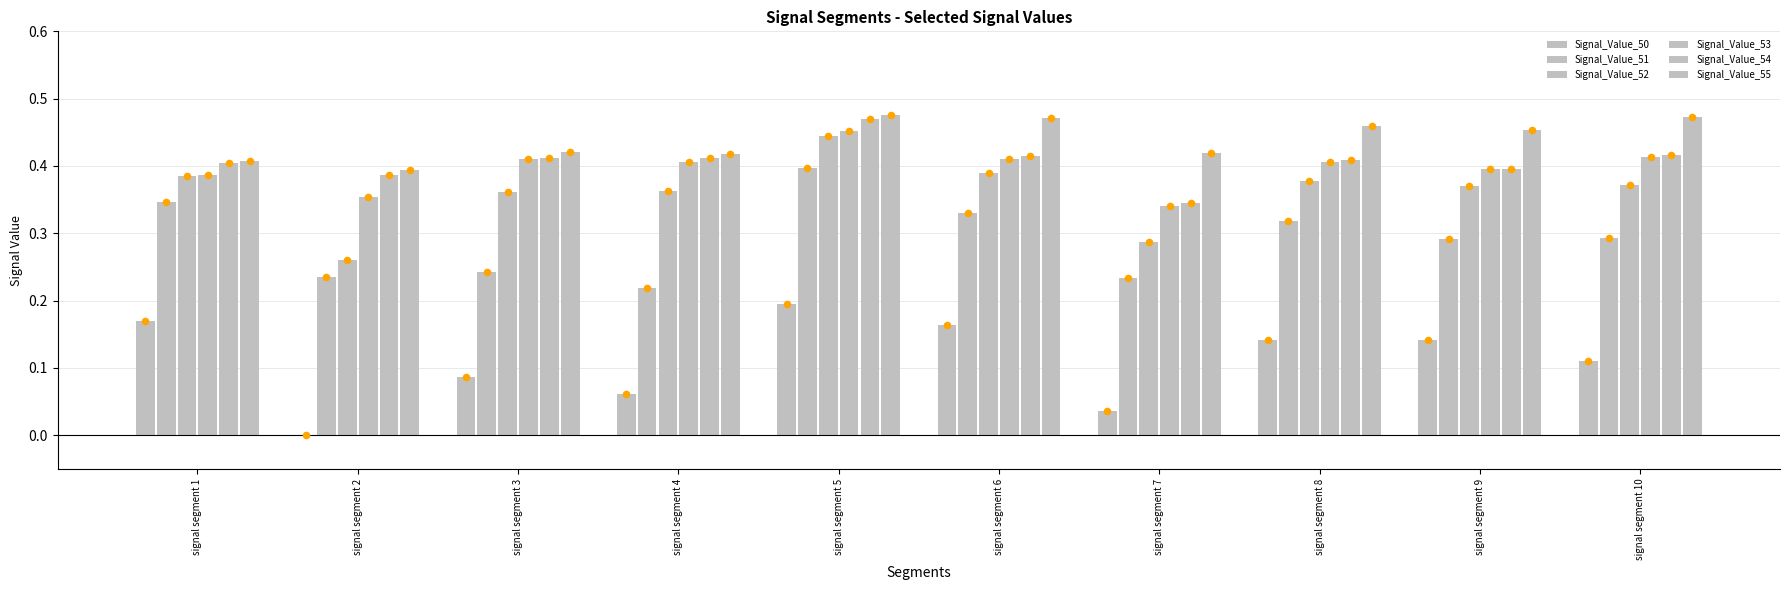

What is the total value across all series at signal segment 7?

1.7